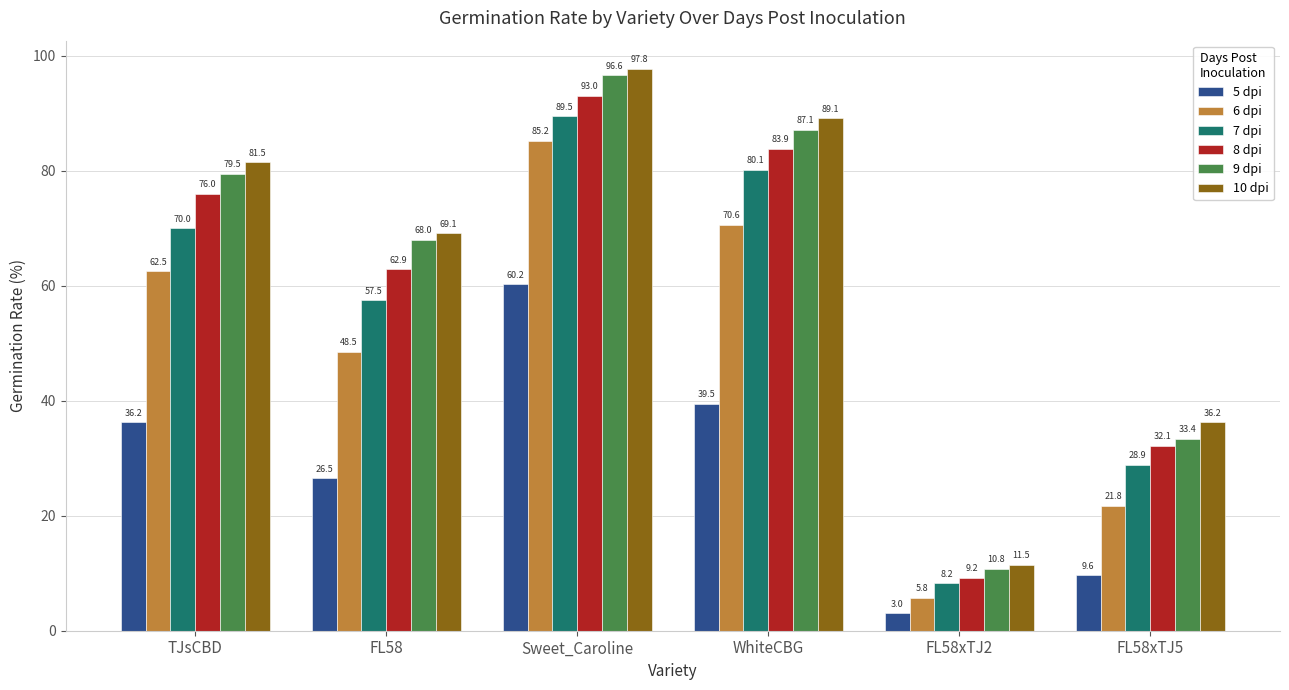

Is it true that 5 dpi equals 45.7 at FL58?

False